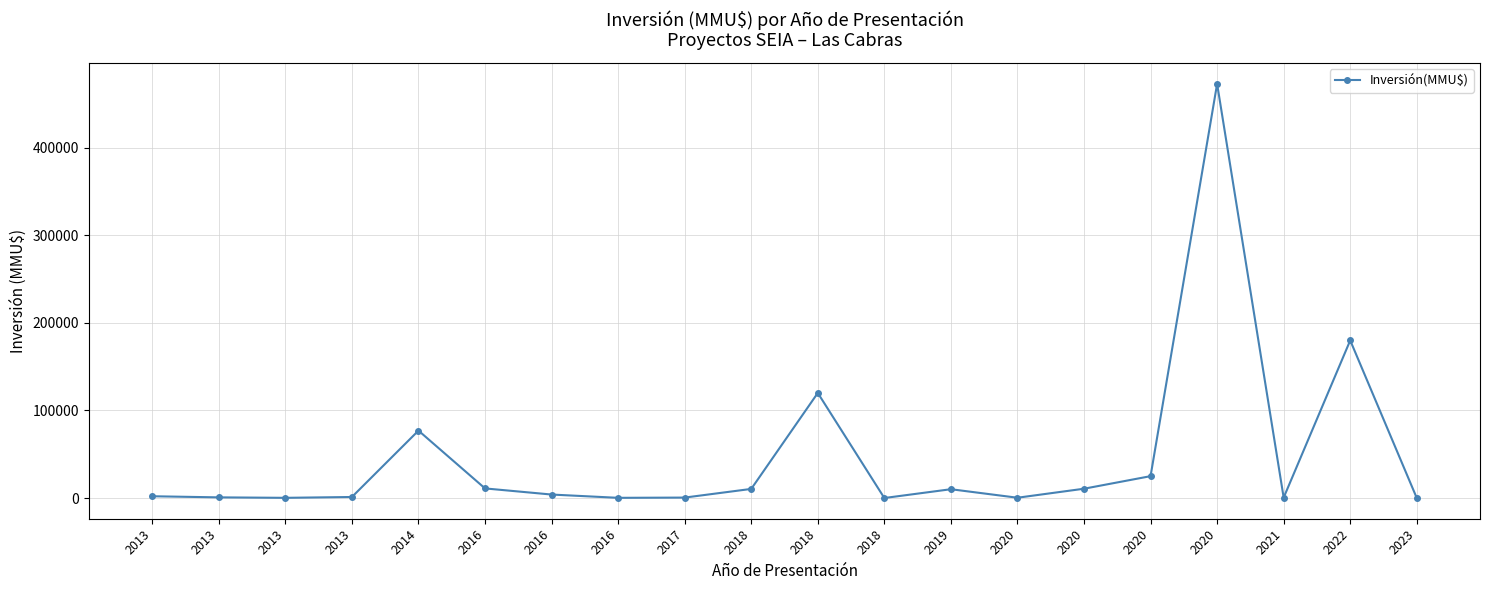

At which label does the data first exceed 4000?

2014